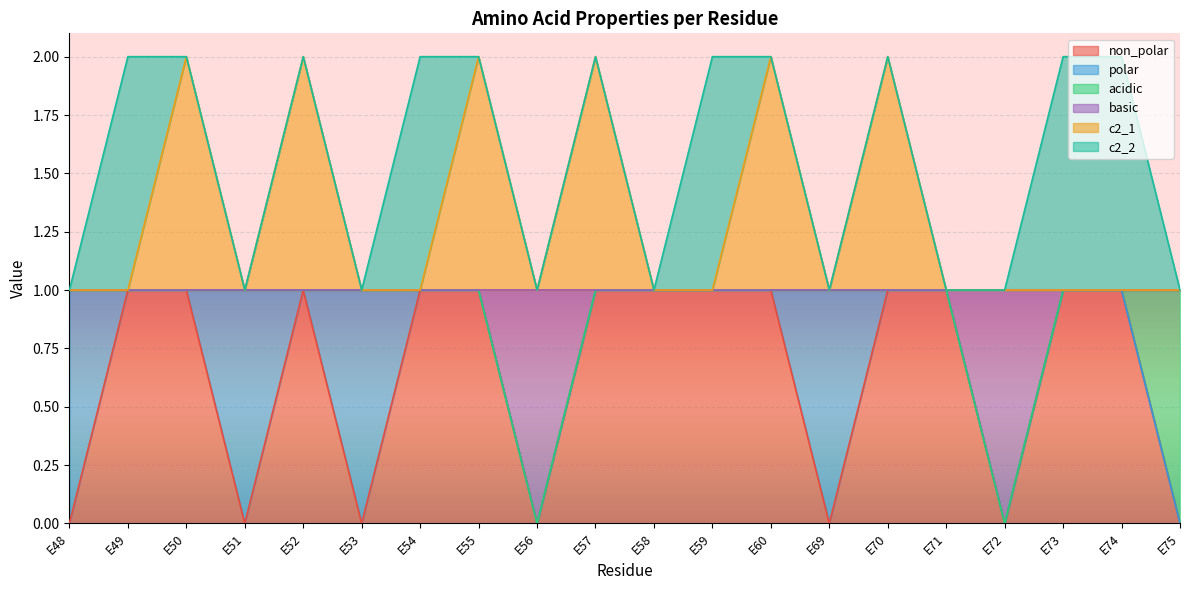

In basic, how many points are lower than both neighbors (excluding endpoints)?

2